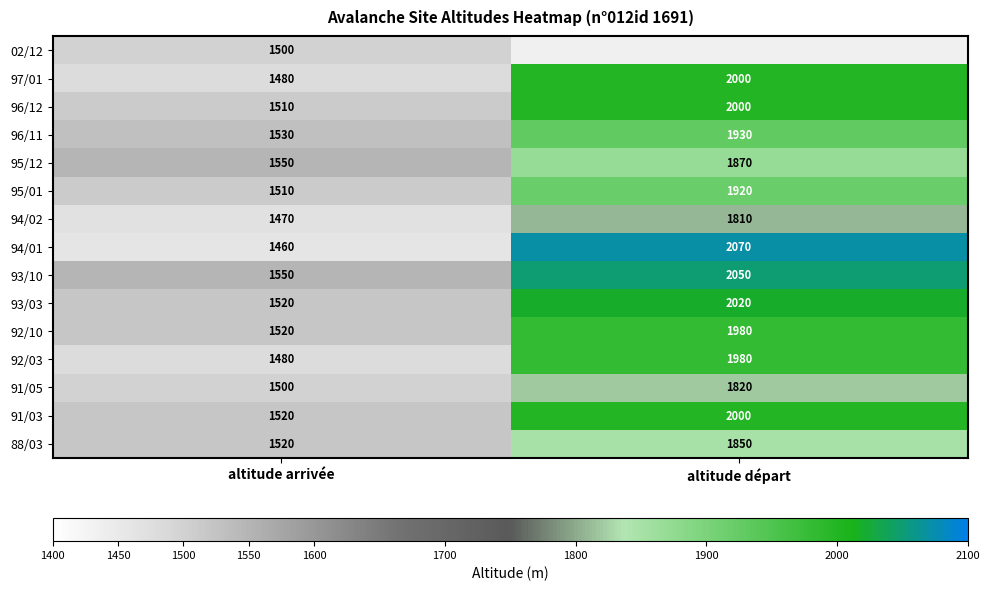

What is the total value across all series at altitude arrivée?

22620